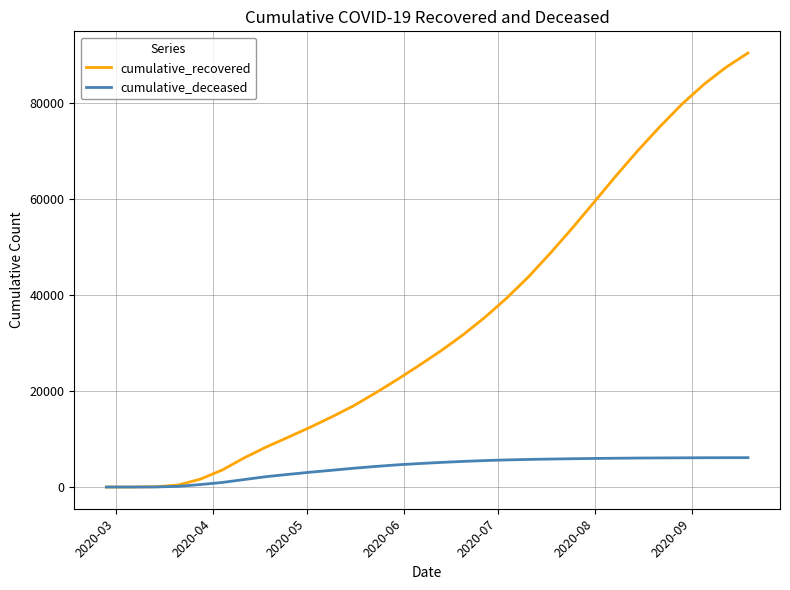

Rank the series by their maximum value, from lowest to highest.

cumulative_deceased, cumulative_recovered